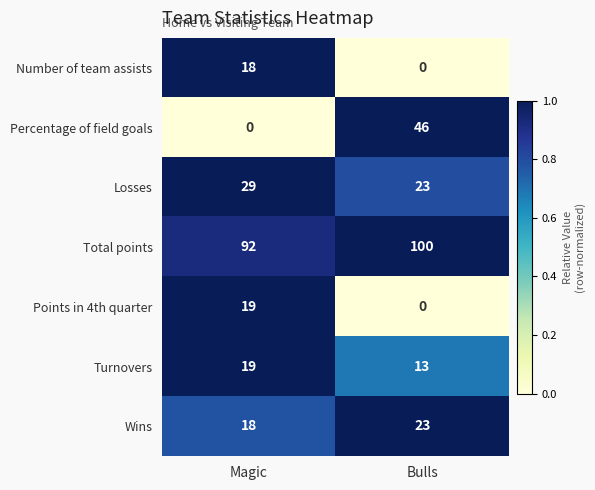

What is the highest value of the Total points series?

100